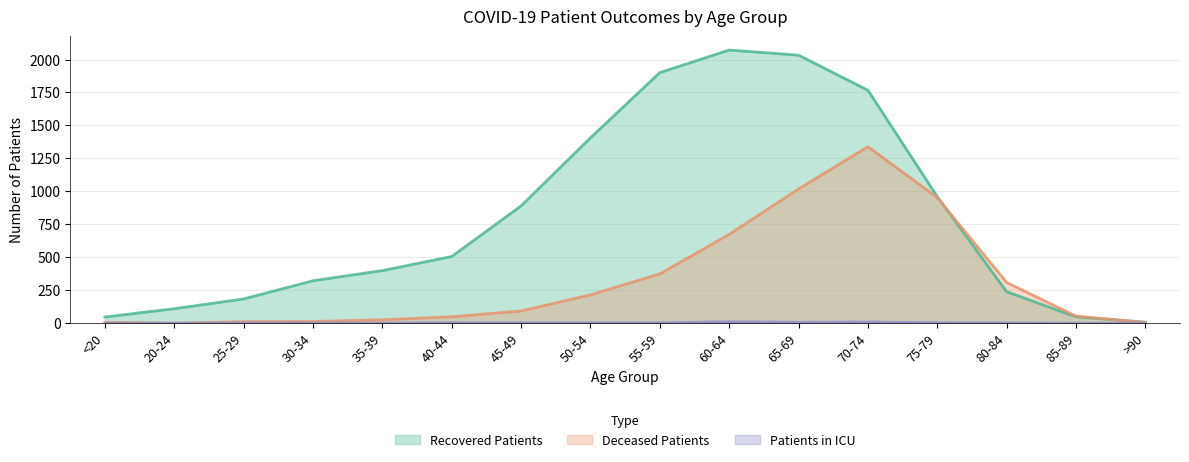

At which category does the chart reach its peak across all series?

60-64